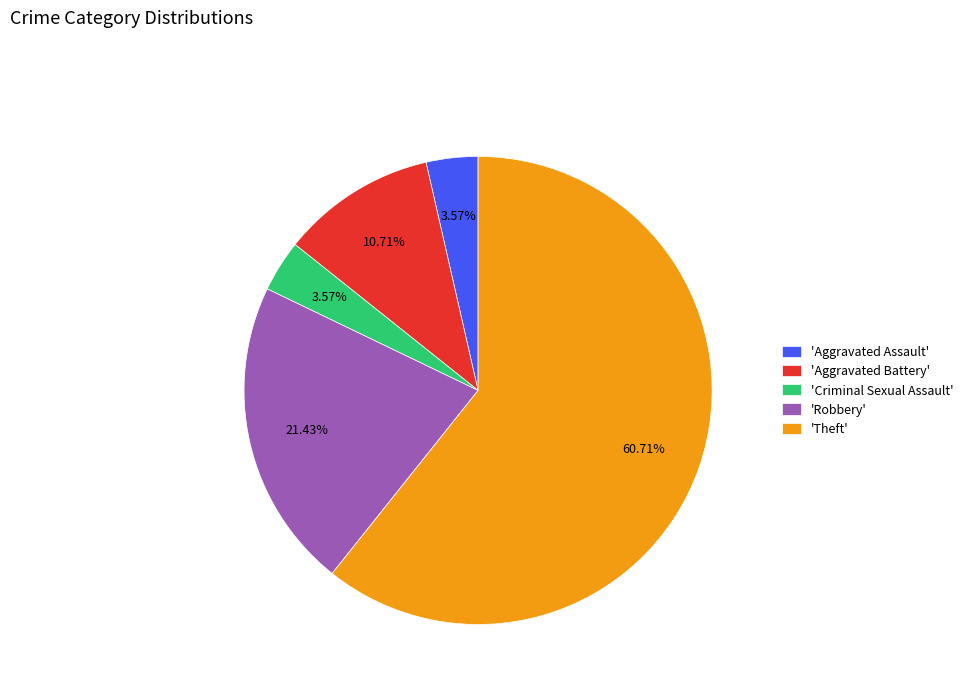

What is the ratio of the value at 'Theft' to the value at 'Robbery'?

2.8